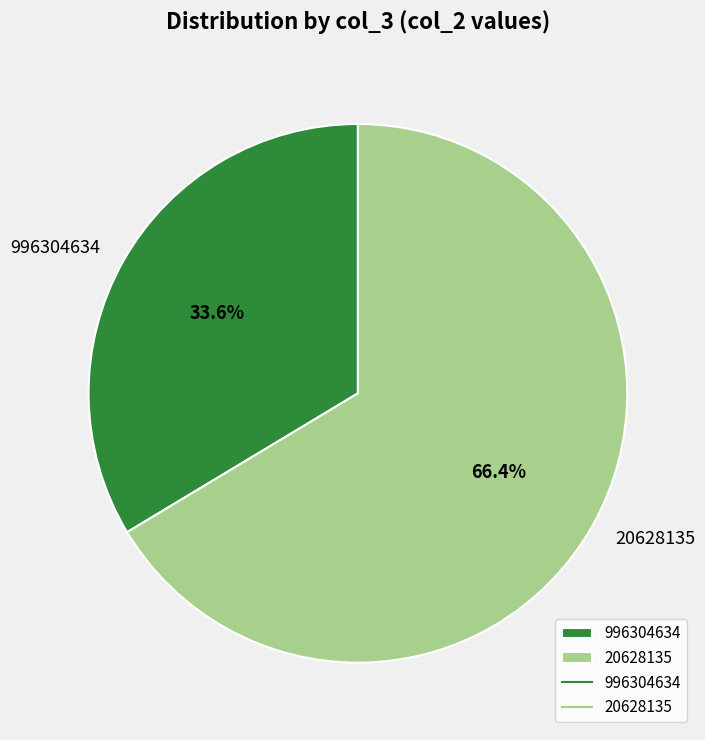

Is it true that 996304634 is 25% of the pie?

False